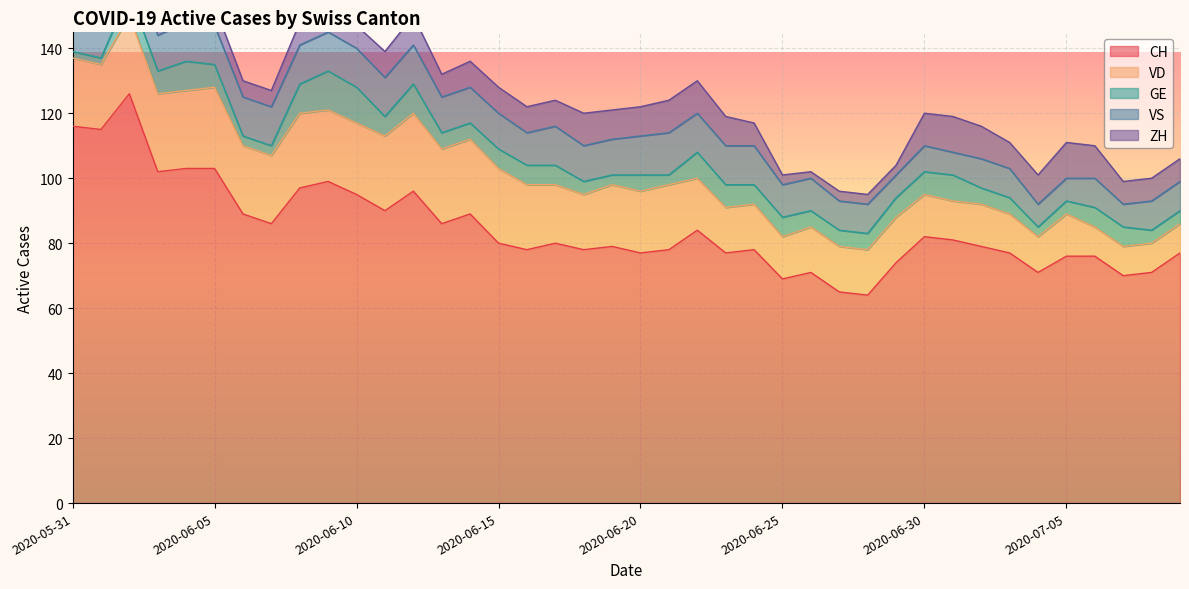

Where is VD nearest to the value 17?

2020-06-18